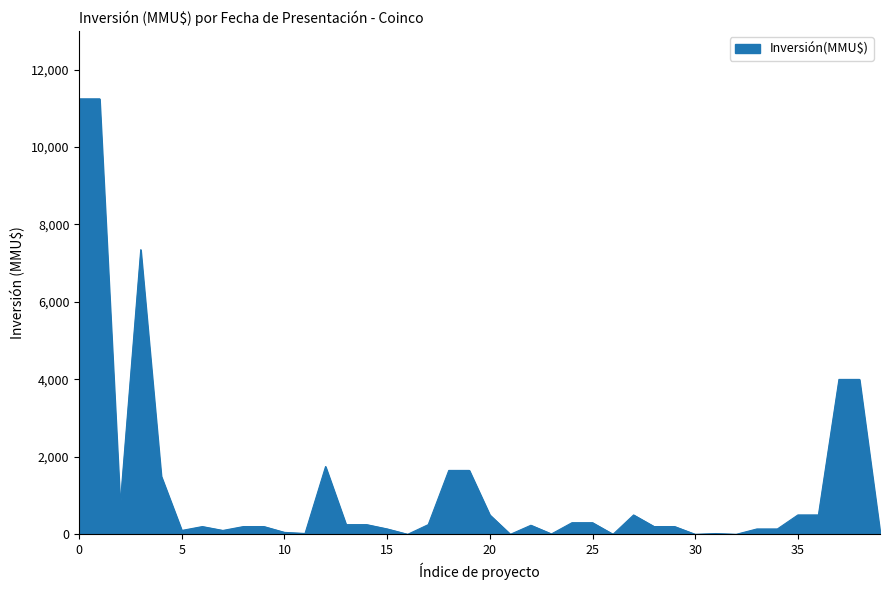

What is the sum of all values?

50532